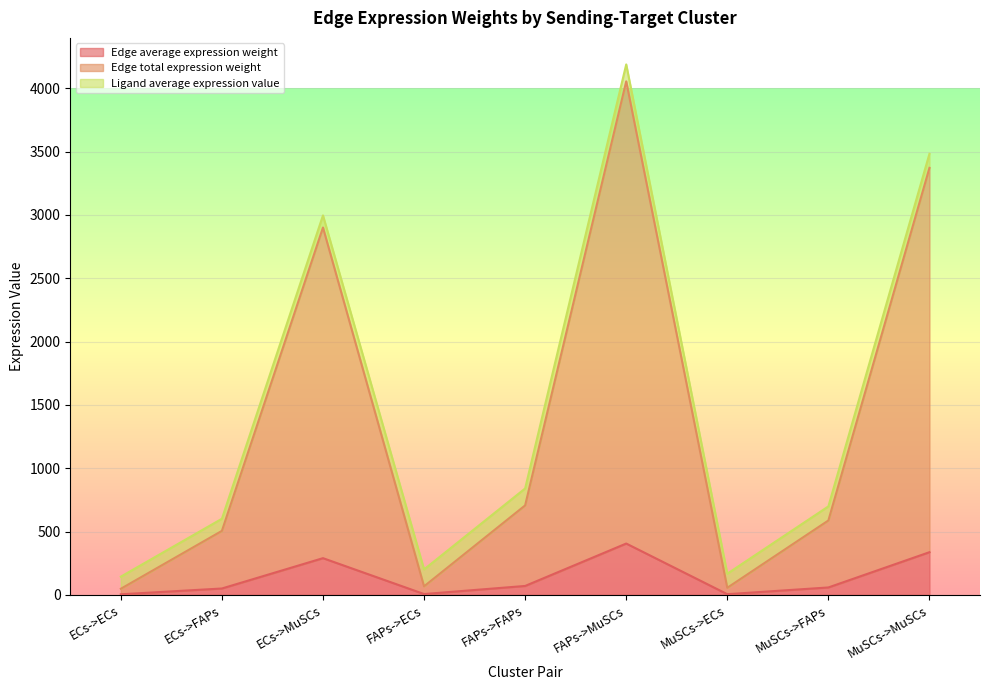

What is the sum of all Edge total expression weight values?

12298.3